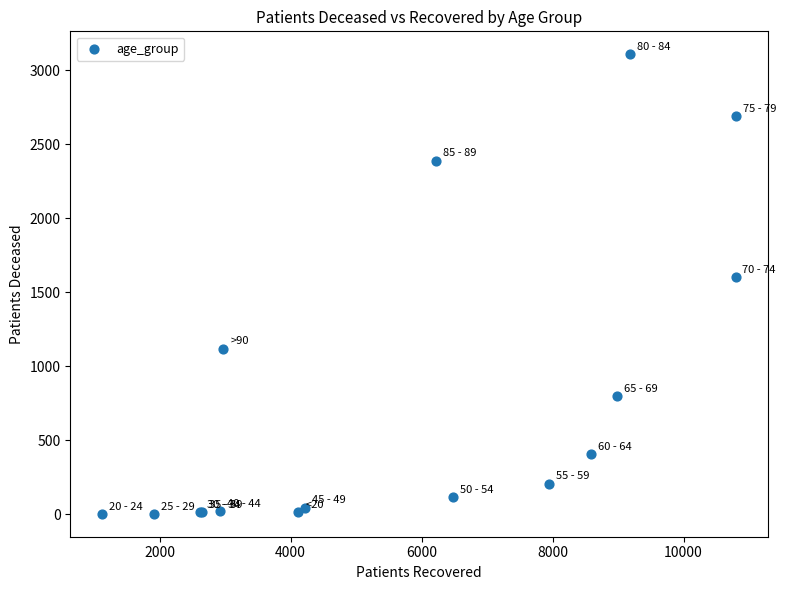

What Y value in the scatter plot is closest to 1556?

1603